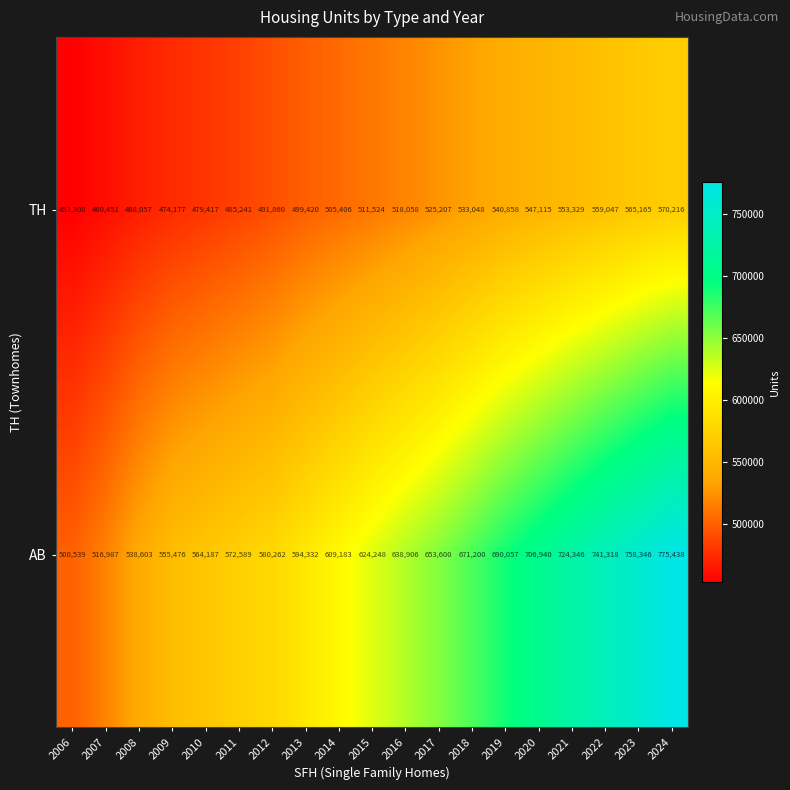

At how many categories does at least one series exceed 572897?

13